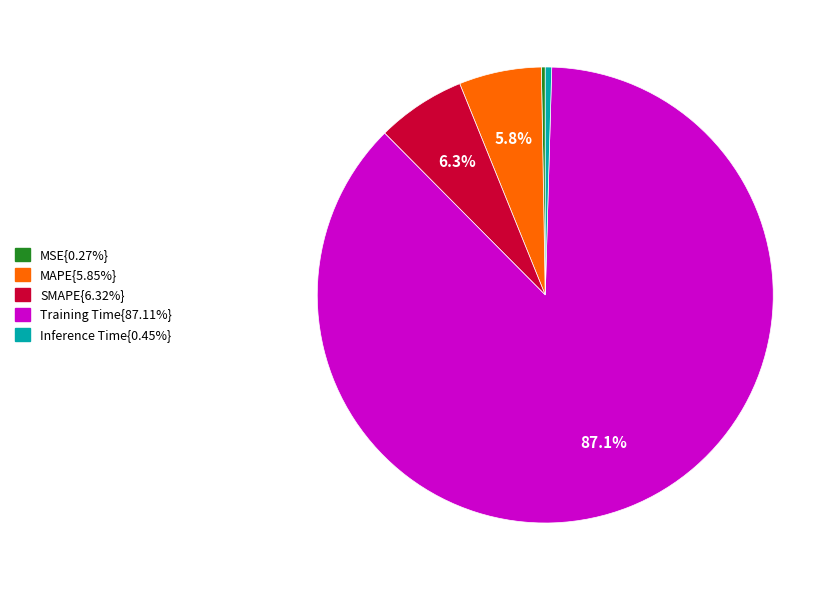

Is there a majority slice in this chart?

Yes